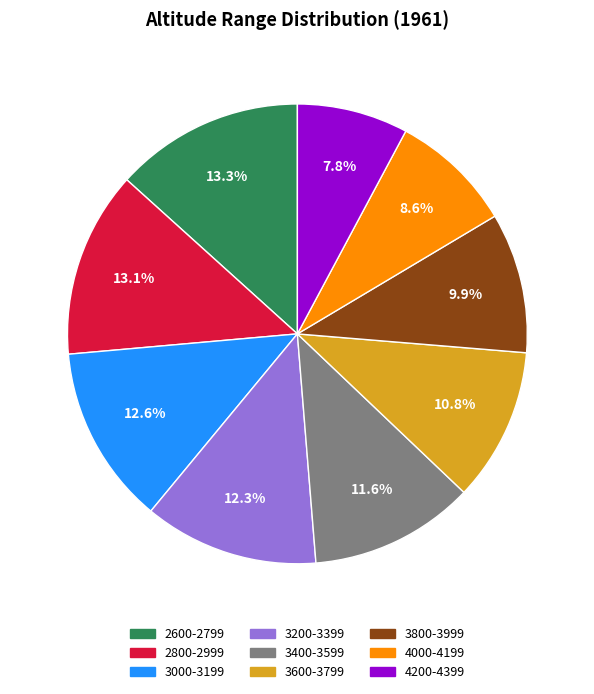

What percentage do 4000-4199 and 3400-3599 together represent?

20.2%